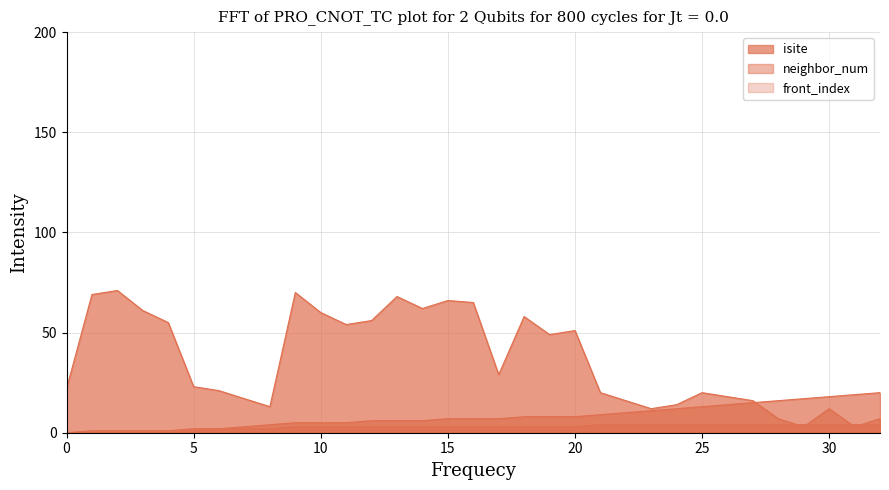

Which series has the largest total across all categories?

isite